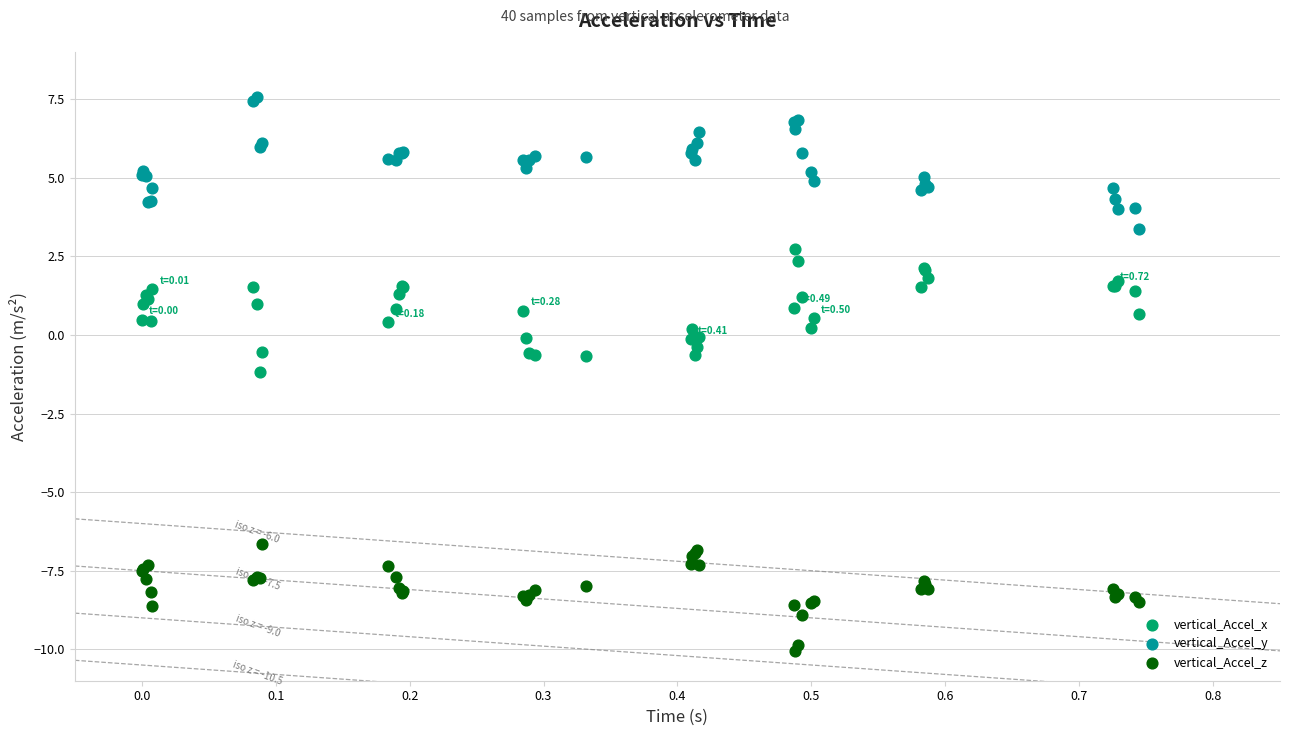

Which series reaches the maximum Y coordinate?

vertical_Accel_y